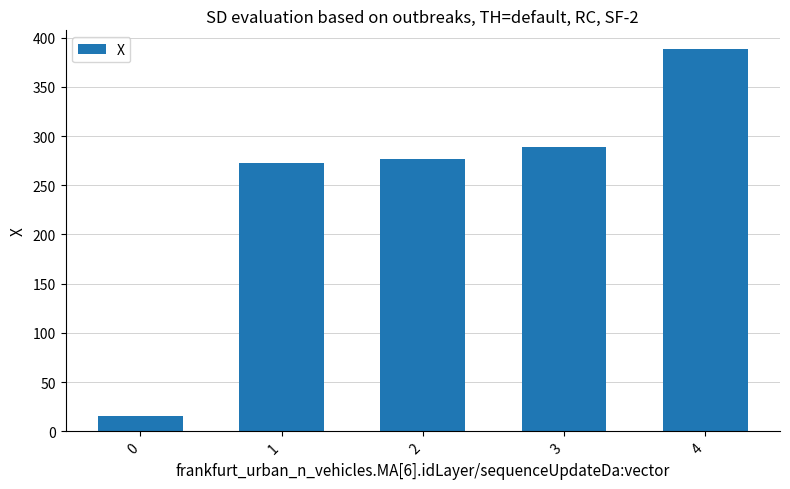

List the labels in order of value, smallest first.

0, 1, 2, 3, 4